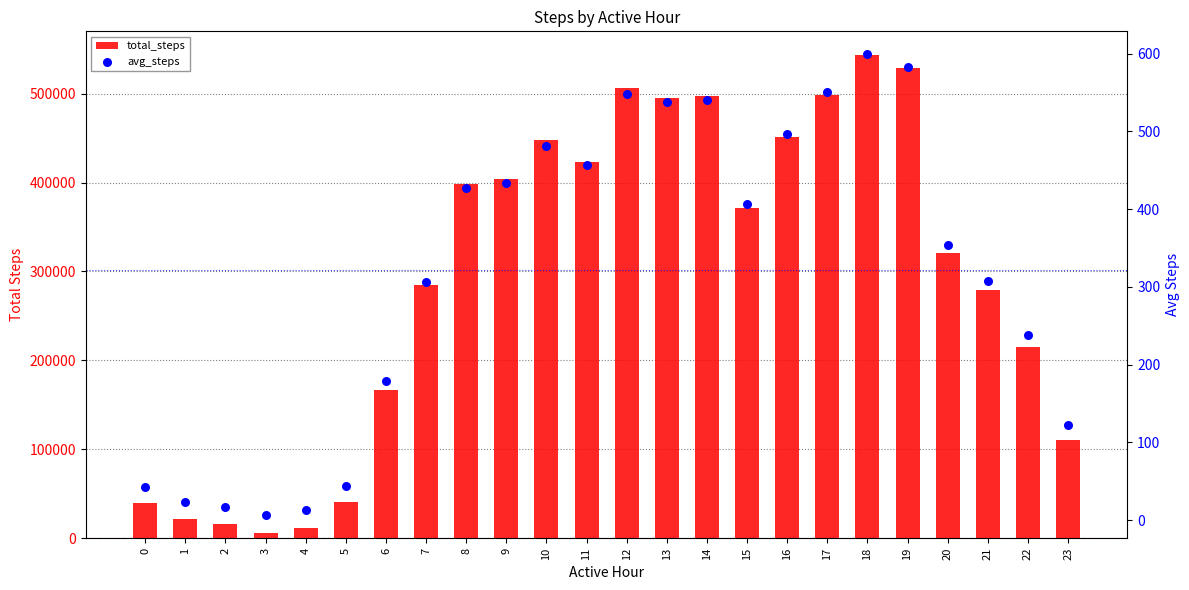

Which series has the largest Y range (max minus min)?

total_steps